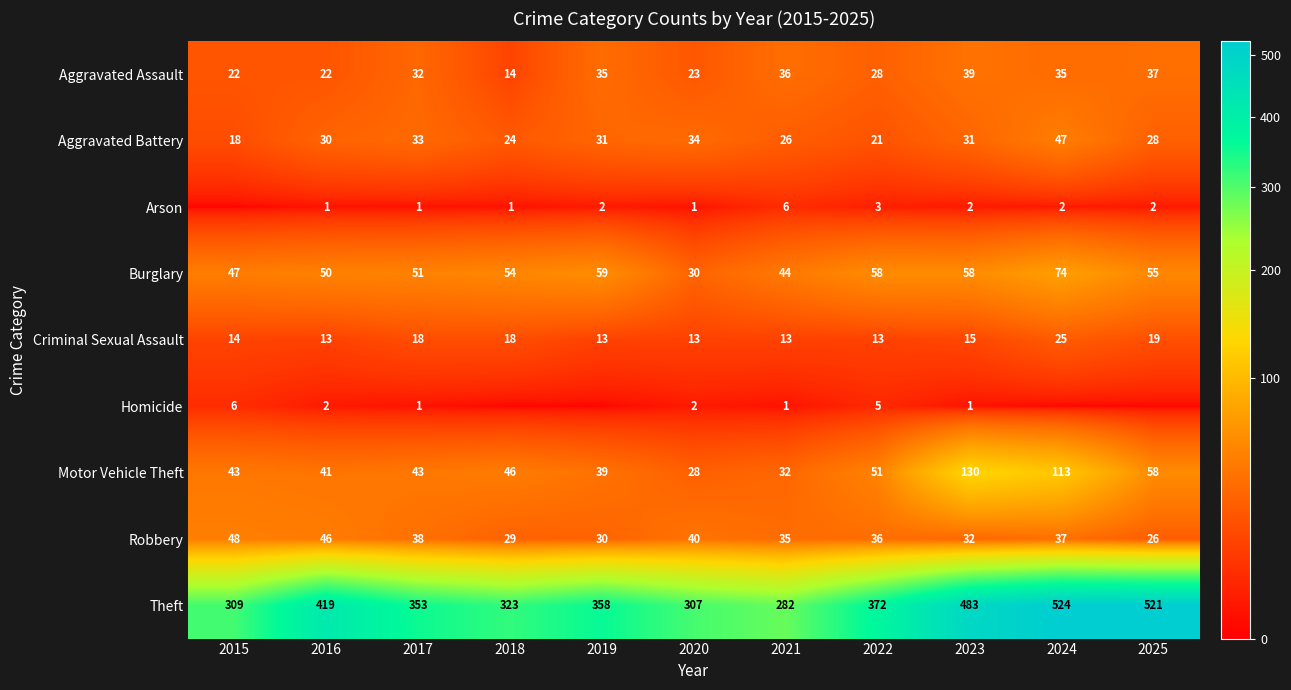

What is the difference between the Criminal Sexual Assault values at 2017 and 2022?

5